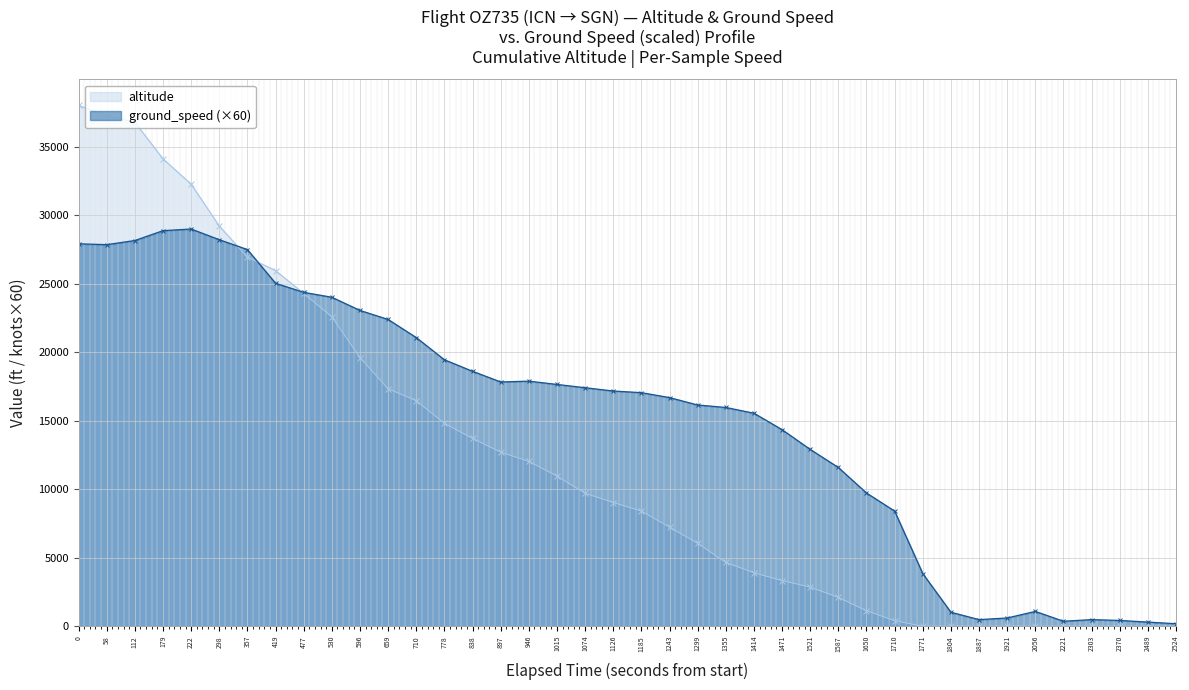

Between 58 and 1471, which series saw the biggest shift?

altitude